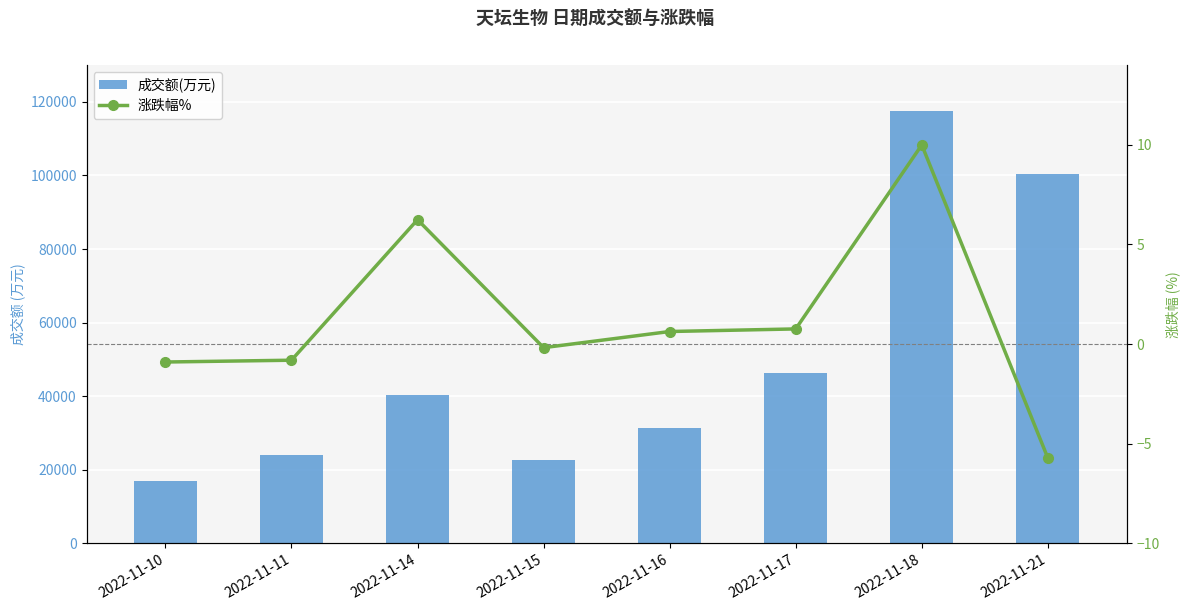

What is the minimum value for 涨跌幅%?

-5.7